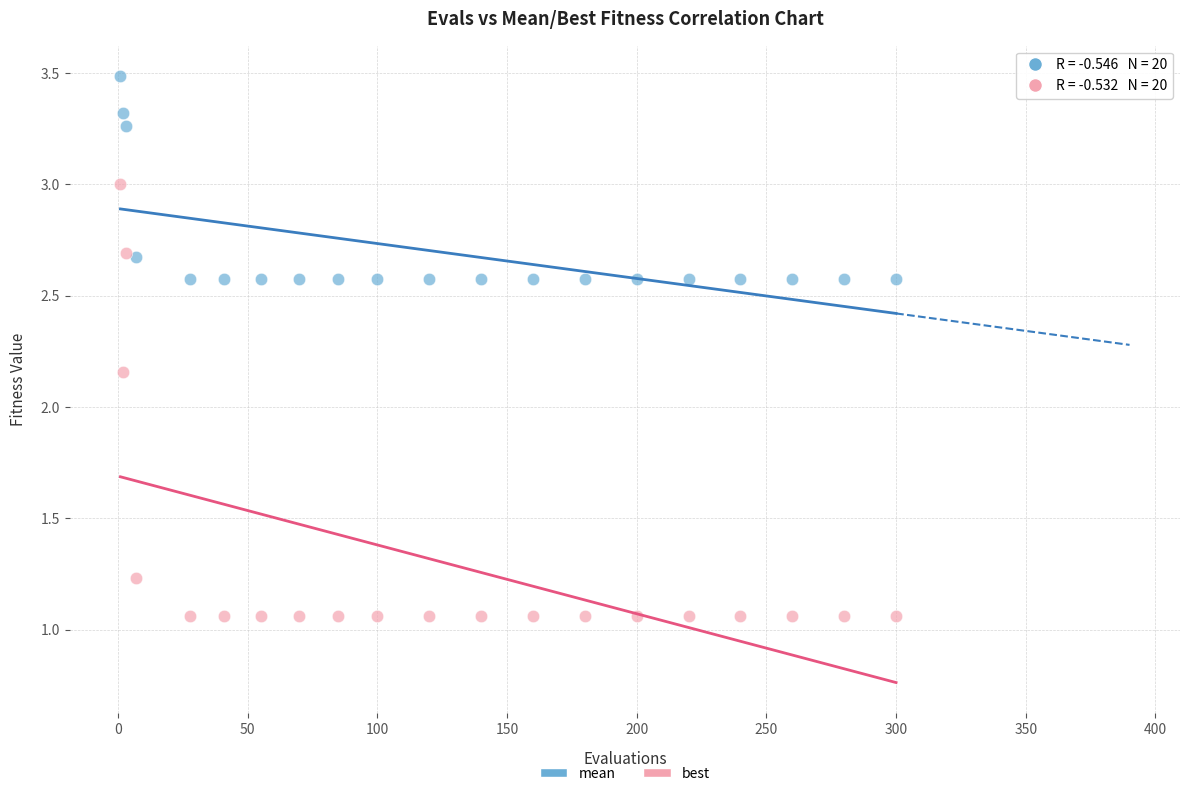

Which series has the widest spread of Y values?

best